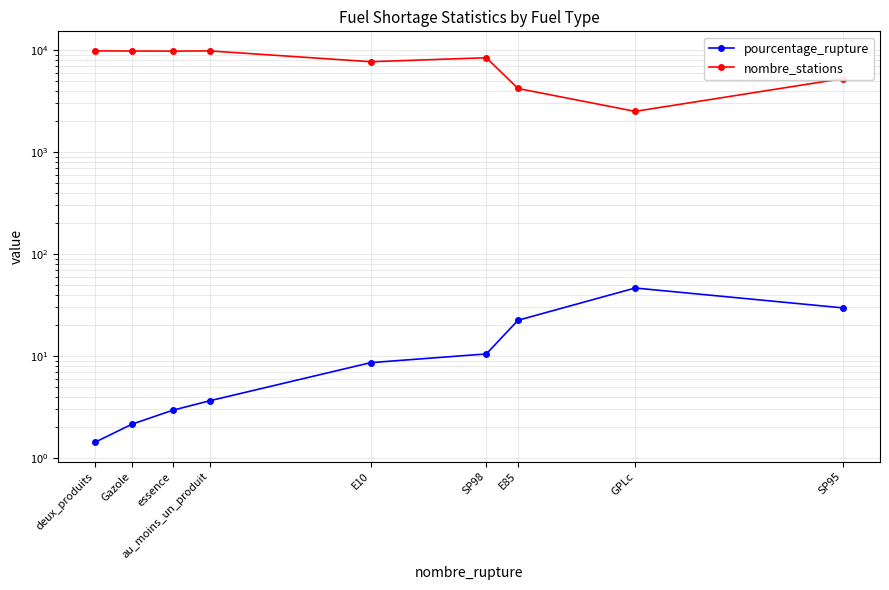

What is the value of the nombre_stations point at the 1st from the left?

9814.0